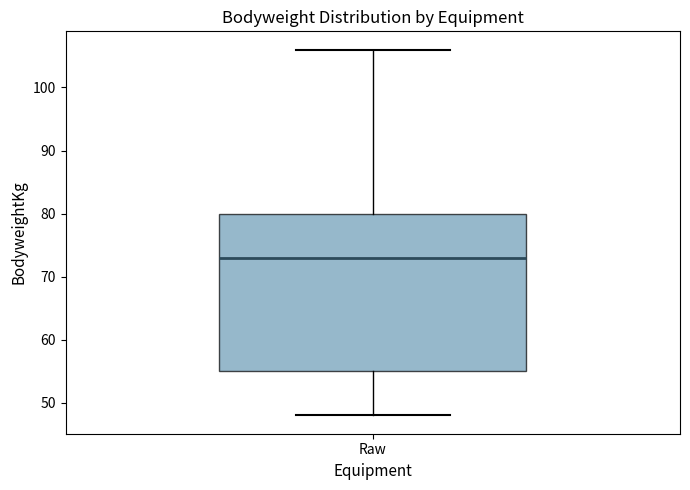

Where does the lower whisker of the box for Raw end on the y-axis? The values are not printed on the chart, so give them approximately, as read against the axis.

48